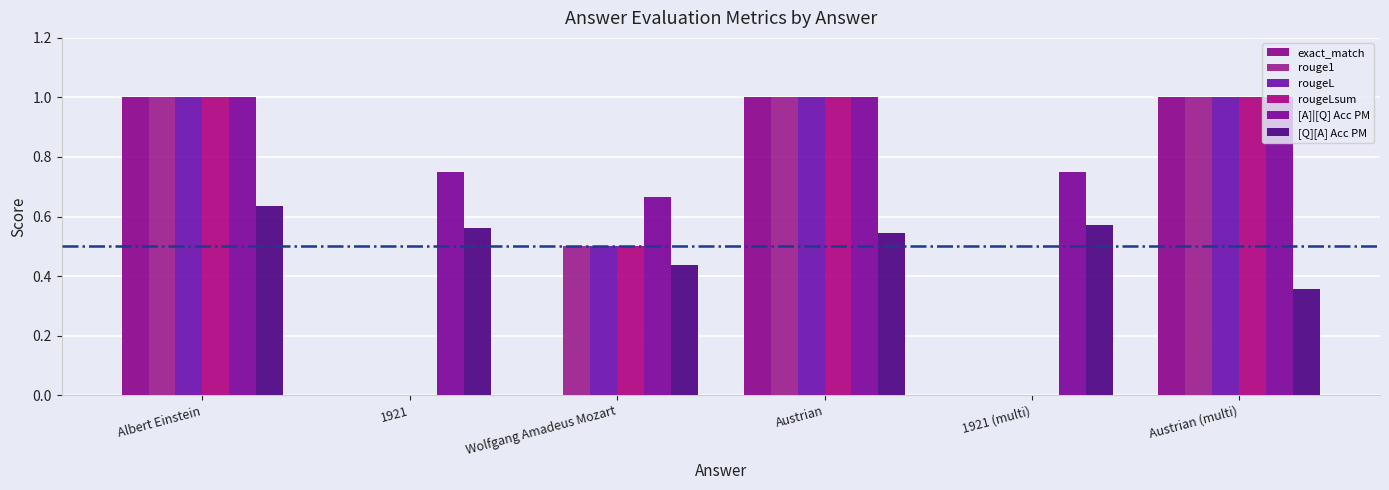

What is the label of the 6th bar from the left?

Austrian (multi)